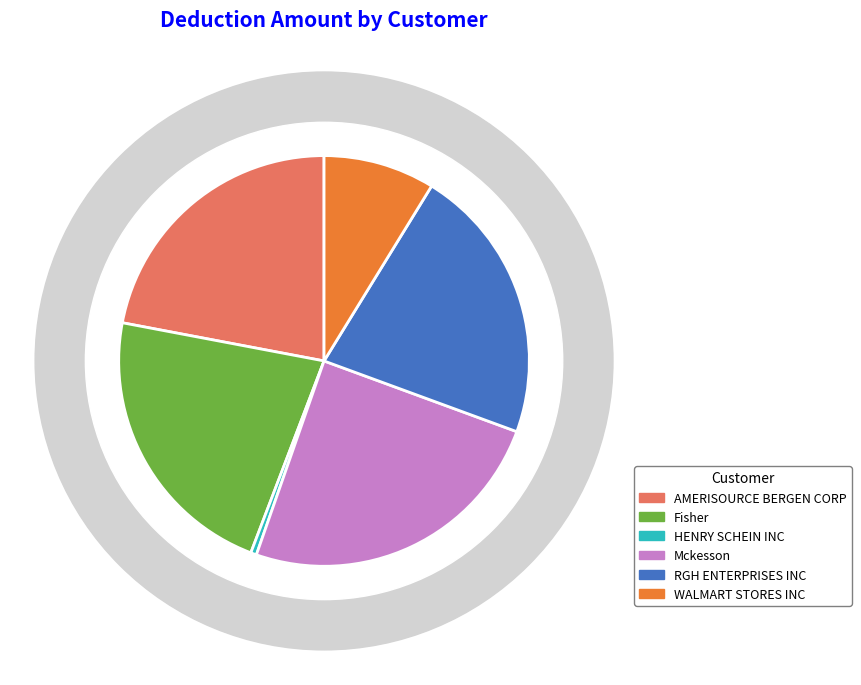

What percentage is the Mckesson slice, to the nearest percent?

25%